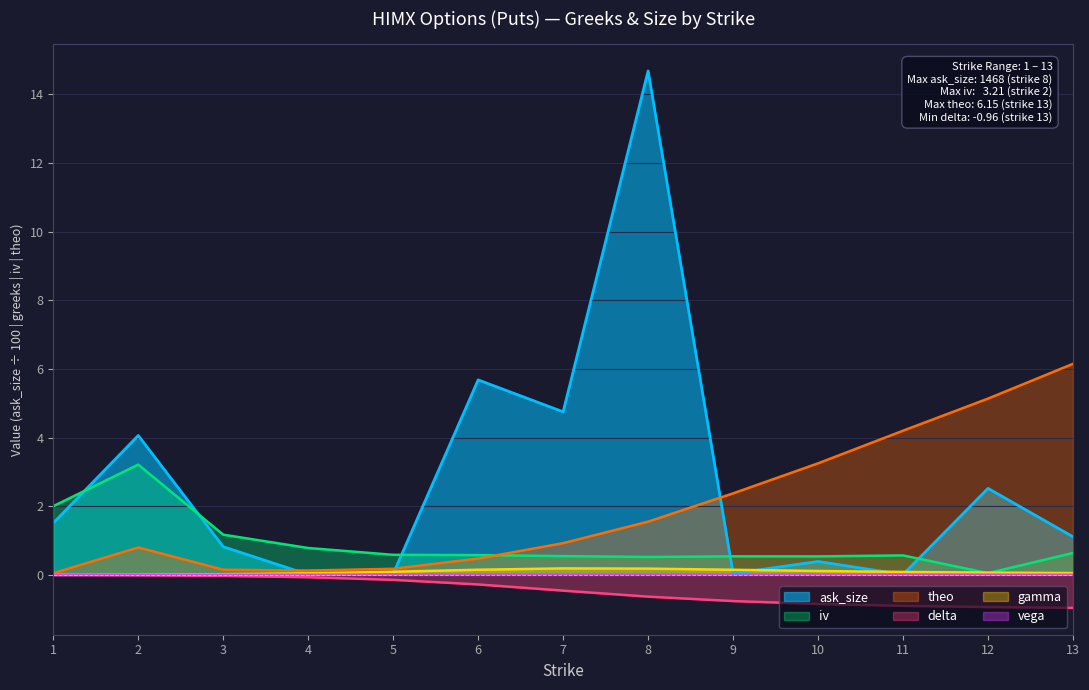

Reading left to right, list all the values displayed in this chart.

ask_size: 1=1.5	2=4.1	3=0.8	4=0.0	5=0.0	6=5.7	7=4.8	8=14.7	9=0.0	10=0.4	11=0.0	12=2.5	13=1.1
iv: 1=2.0	2=3.2	3=1.2	4=0.8	5=0.6	6=0.6	7=0.5	8=0.5	9=0.5	10=0.5	11=0.6	12=0.1	13=0.6
delta: 1=-0.0	2=-0.0	3=-0.0	4=-0.1	5=-0.1	6=-0.3	7=-0.5	8=-0.6	9=-0.8	10=-0.8	11=-0.9	12=-0.9	13=-1.0
gamma: 1=0.0	2=0.0	3=0.0	4=0.0	5=0.1	6=0.1	7=0.2	8=0.2	9=0.1	10=0.1	11=0.1	12=0.1	13=0.1
vega: 1=0.0	2=0.0	3=0.0	4=0.0	5=0.0	6=0.0	7=0.0	8=0.0	9=0.0	10=0.0	11=0.0	12=0.0	13=0.0
theo: 1=0.0	2=0.8	3=0.2	4=0.1	5=0.2	6=0.5	7=0.9	8=1.6	9=2.4	10=3.2	11=4.2	12=5.1	13=6.1